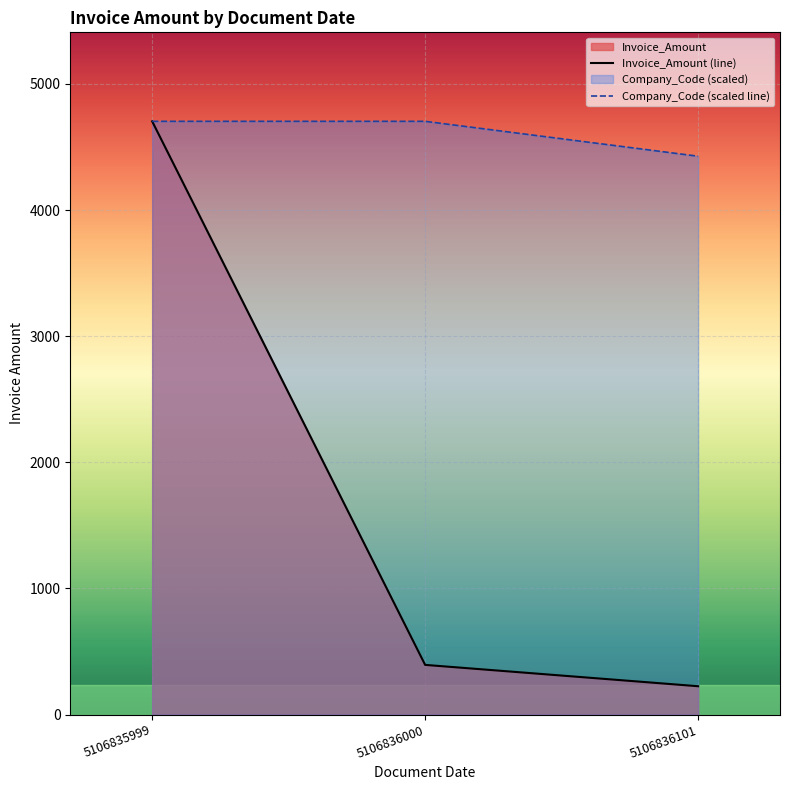

What is the total value across all series at 5106835999?

9406.6